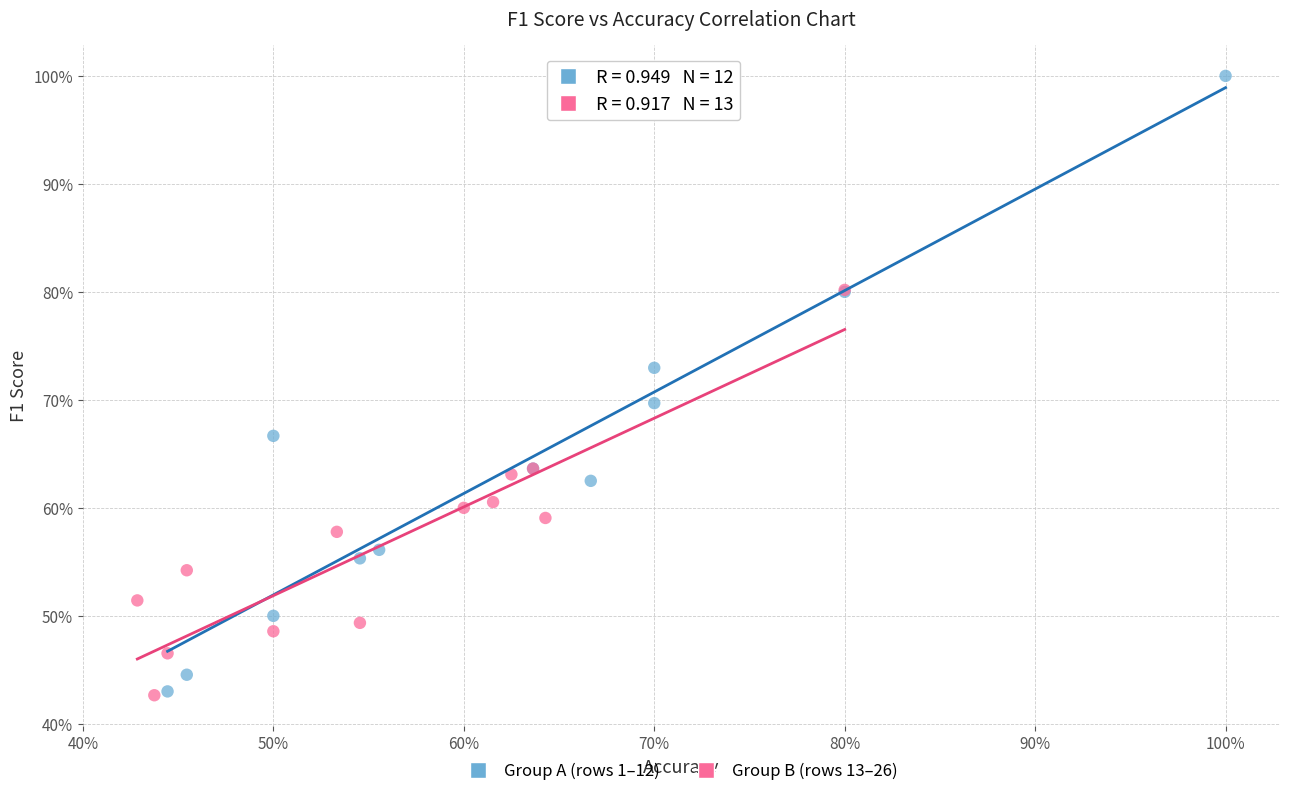

What are all the series names shown in the legend?

Group A (rows 1–12), Group B (rows 13–26)